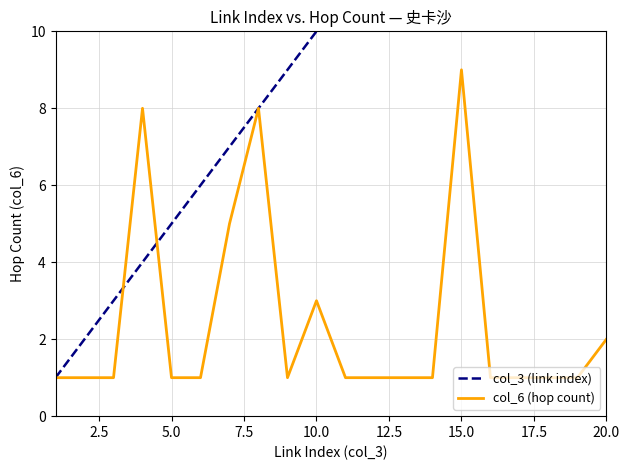

Which category has the highest value in the col_6 (hop count) series?

15.0